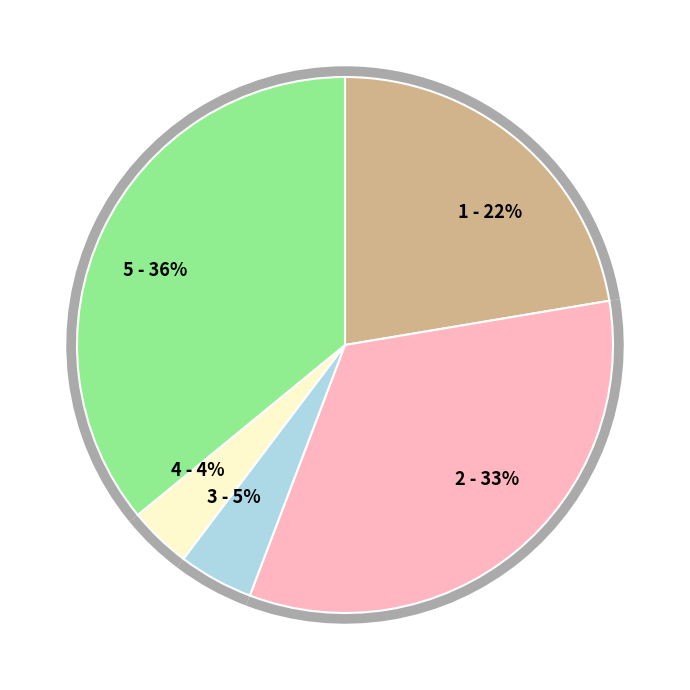

Combined, what portion of the pie is Aggravated Assault and Robbery?

58.3%